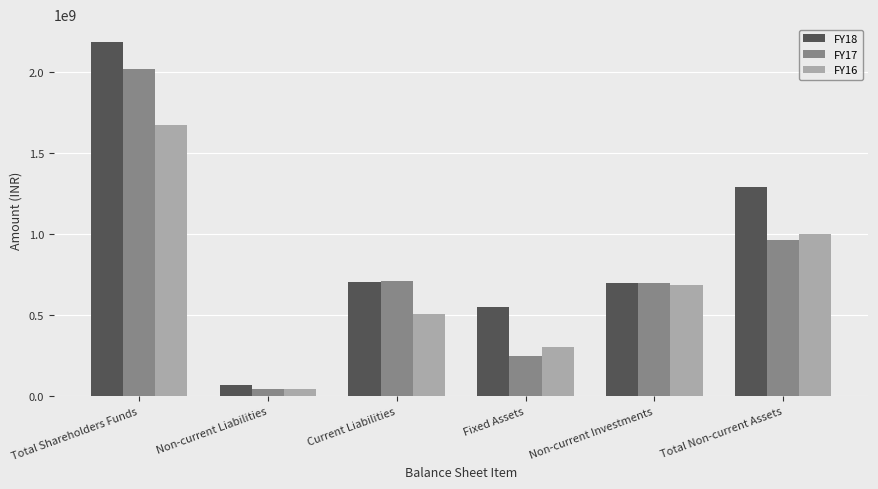

How many groups of bars are there?

6